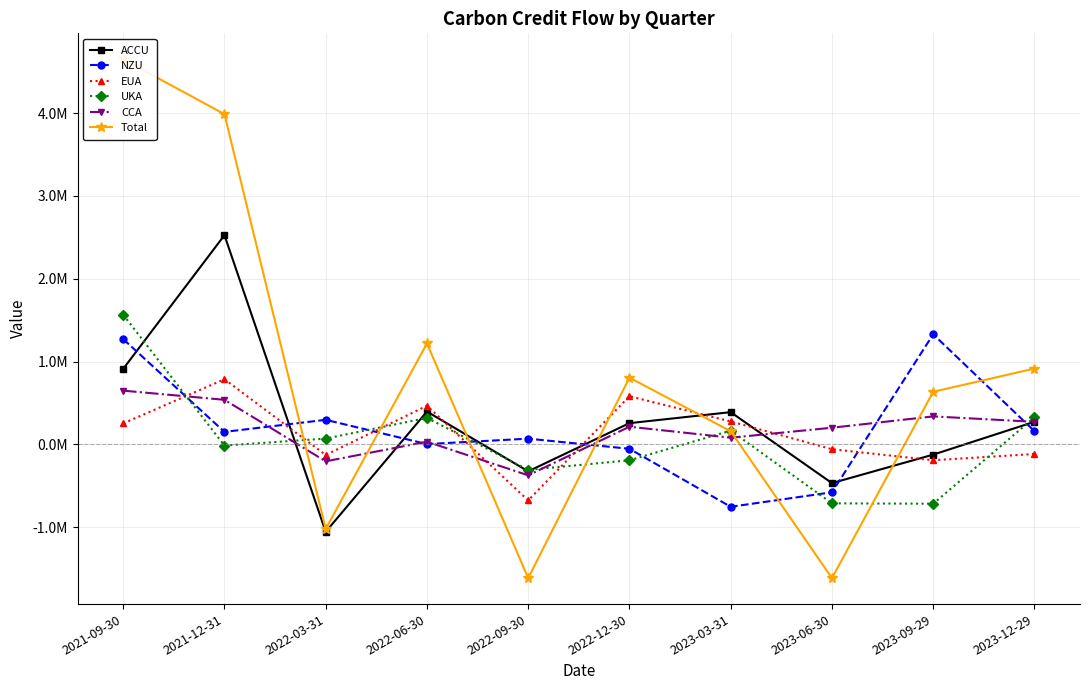

How many values in the UKA series are below 70109?

5